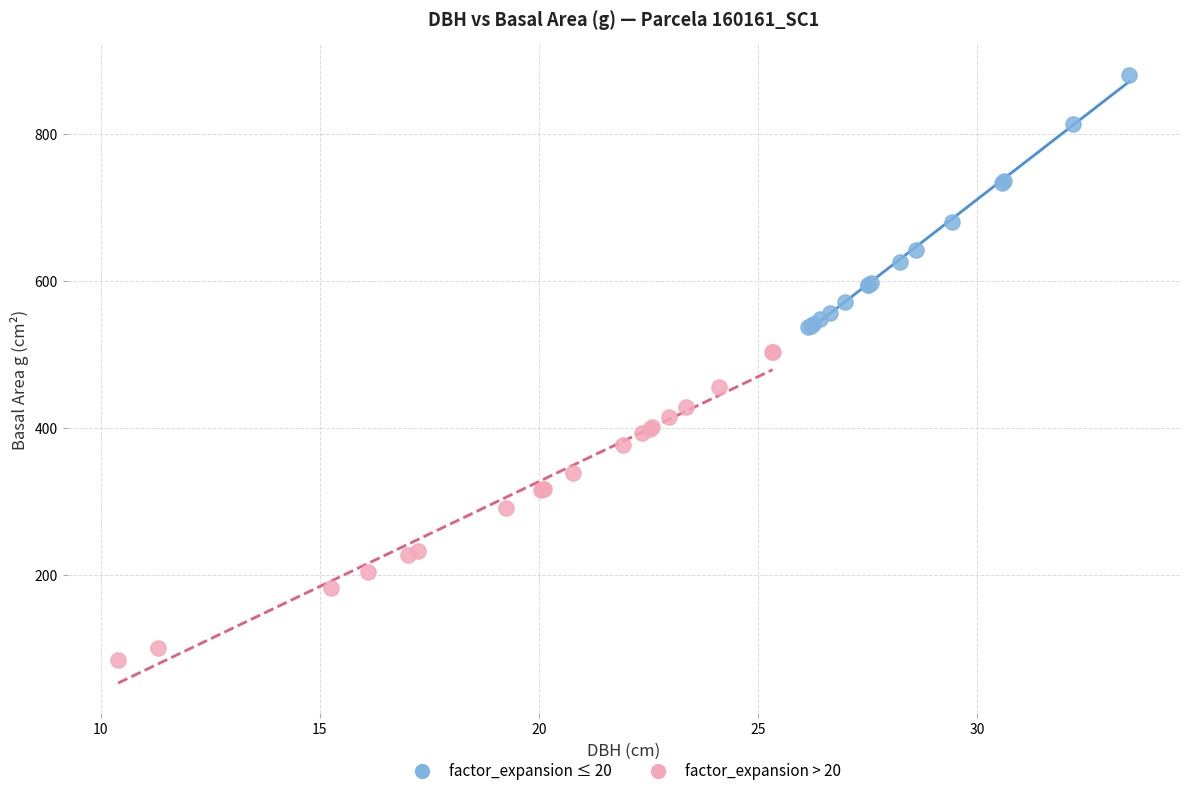

Which series contains the lowest Y value?

factor_expansion > 20